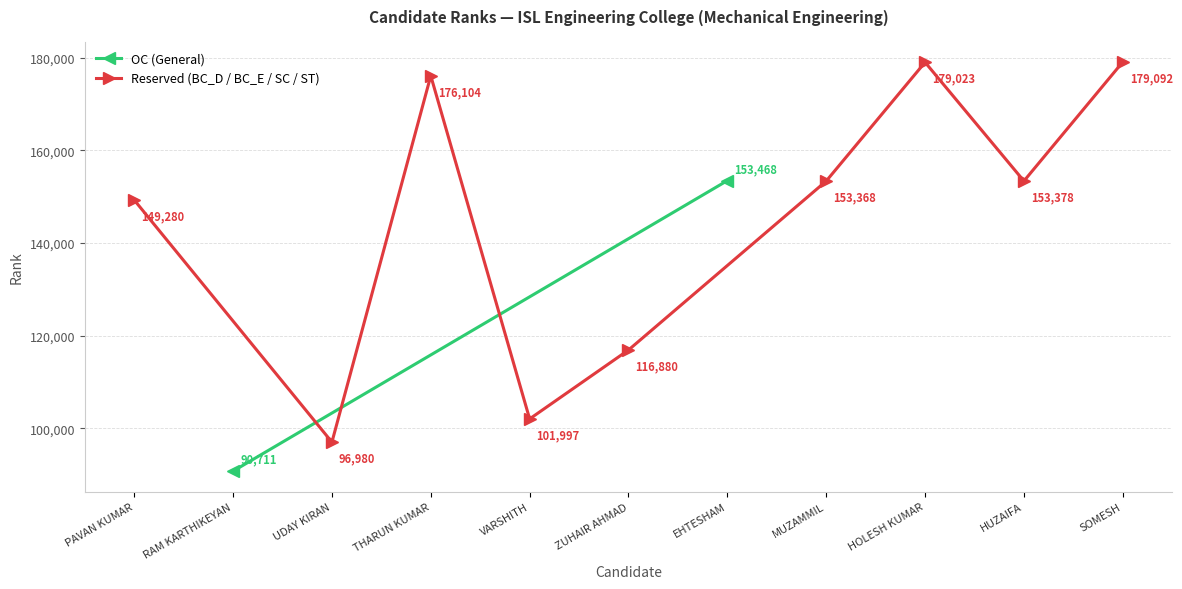

True or false: the data shows 251457 at PAVAN KUMAR.

False